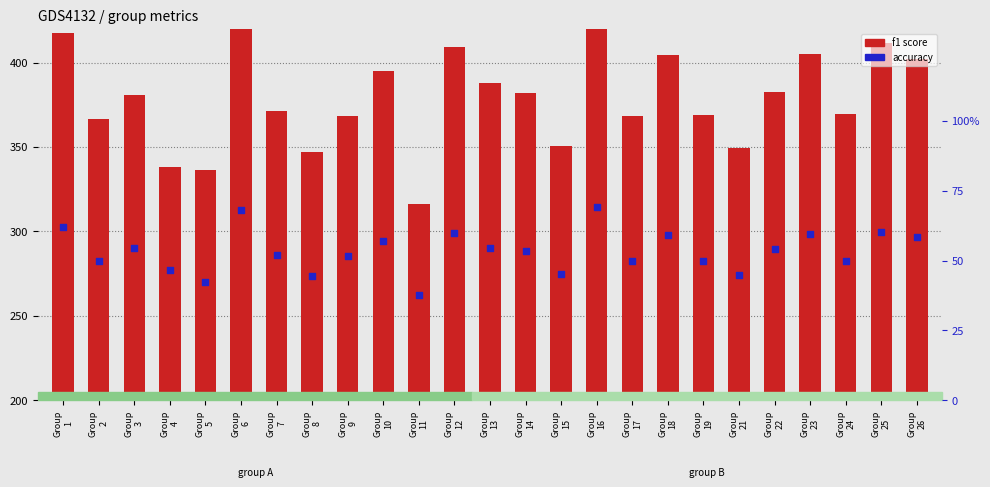

Which series has the largest total across all categories?

f1 score